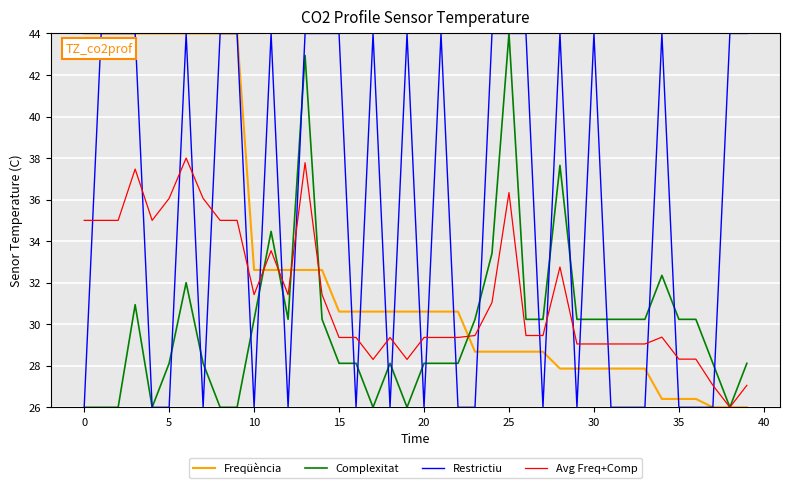

What is the minimum value for Restrictiu?

26.0